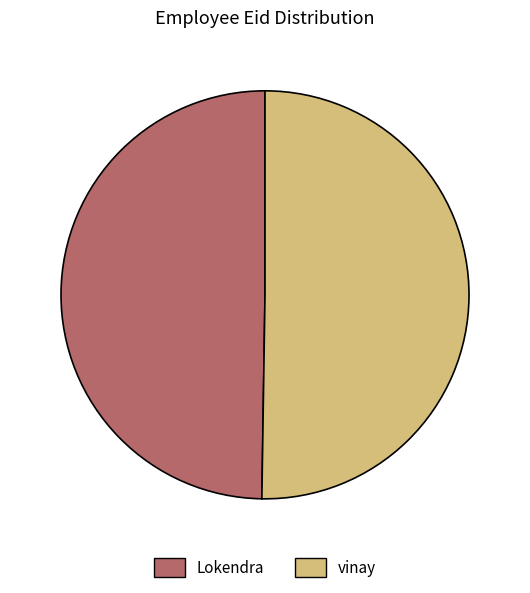

True or false: Lokendra accounts for 50% of the total.

True